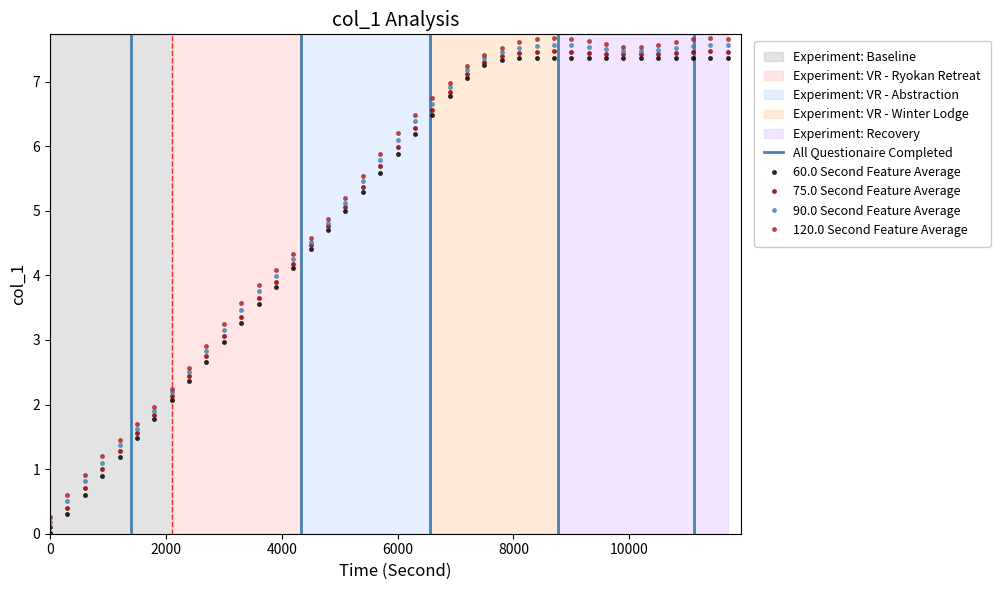

What is the average value?

5.0